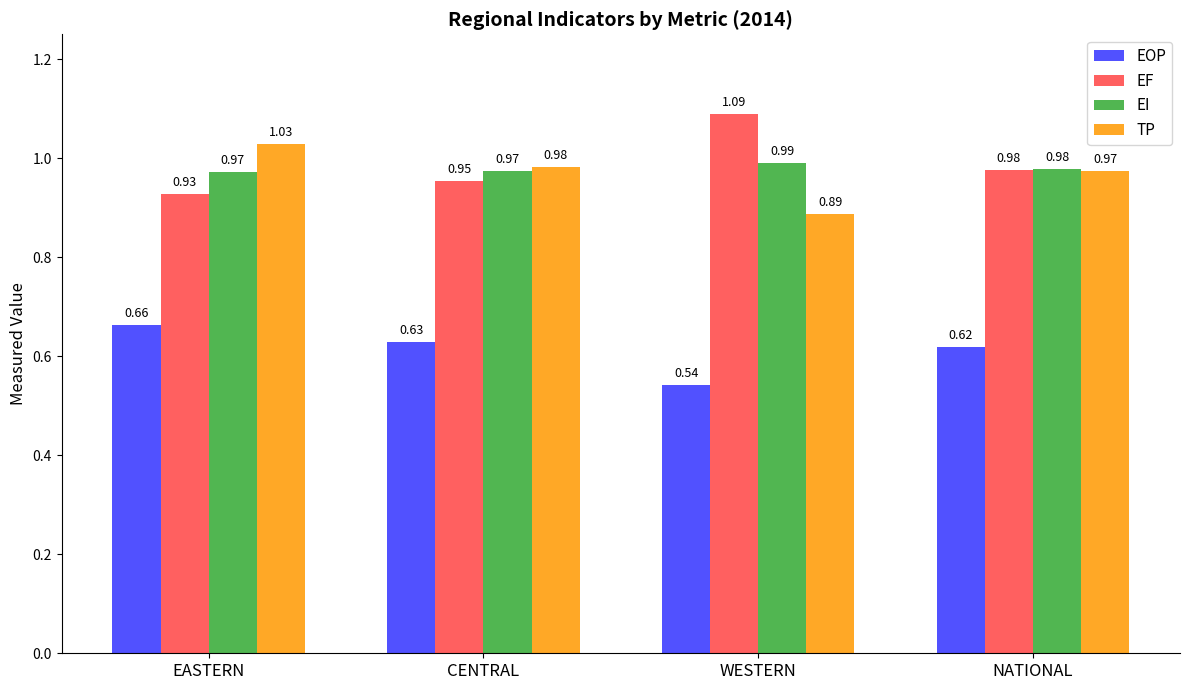

Which series changed the most between CENTRAL and WESTERN?

EF